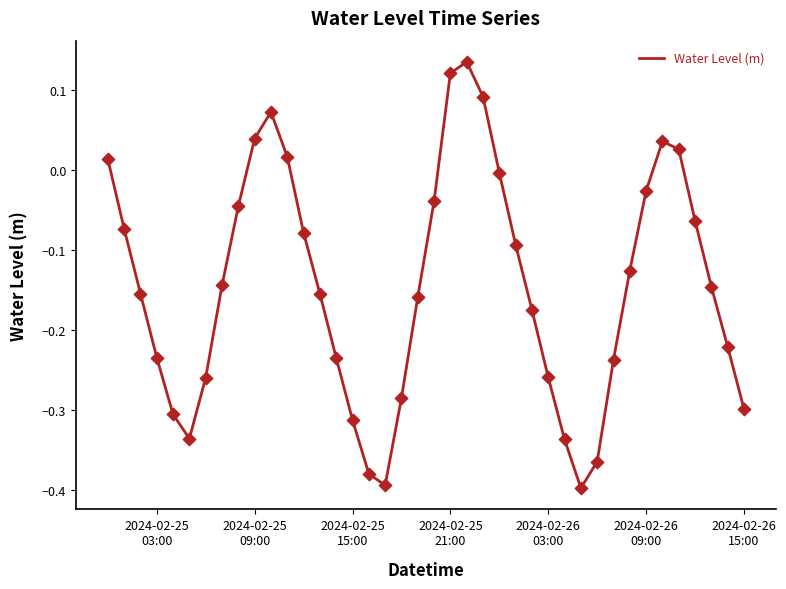

What is the difference between the maximum and minimum values?

0.5